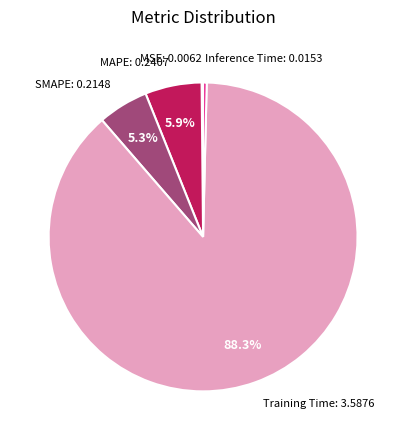

To the nearest percent, what is the difference between the largest and smallest slice percentages?

88%